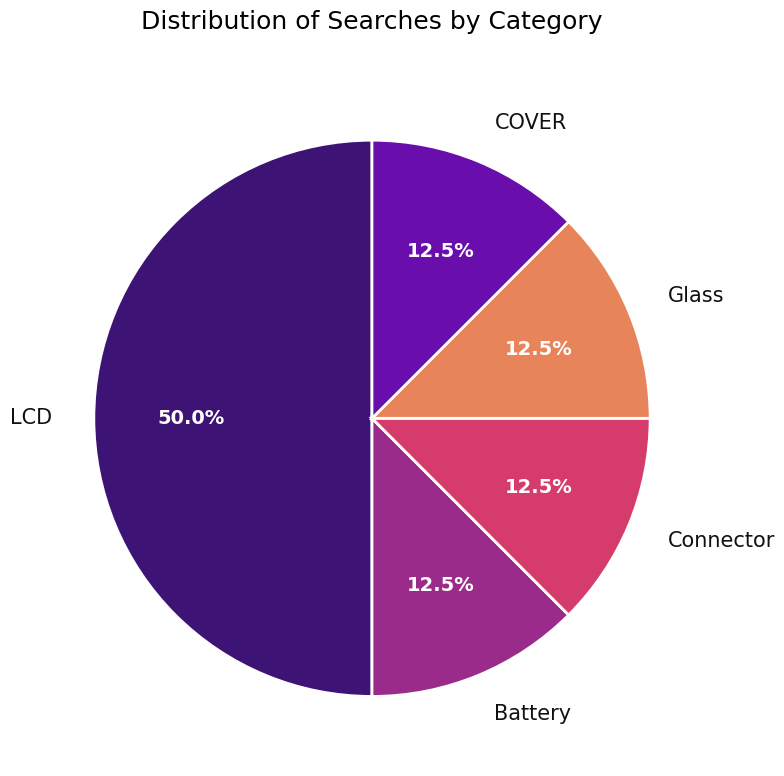

To the nearest percent, what is the combined percentage of LCD and Connector?

62%